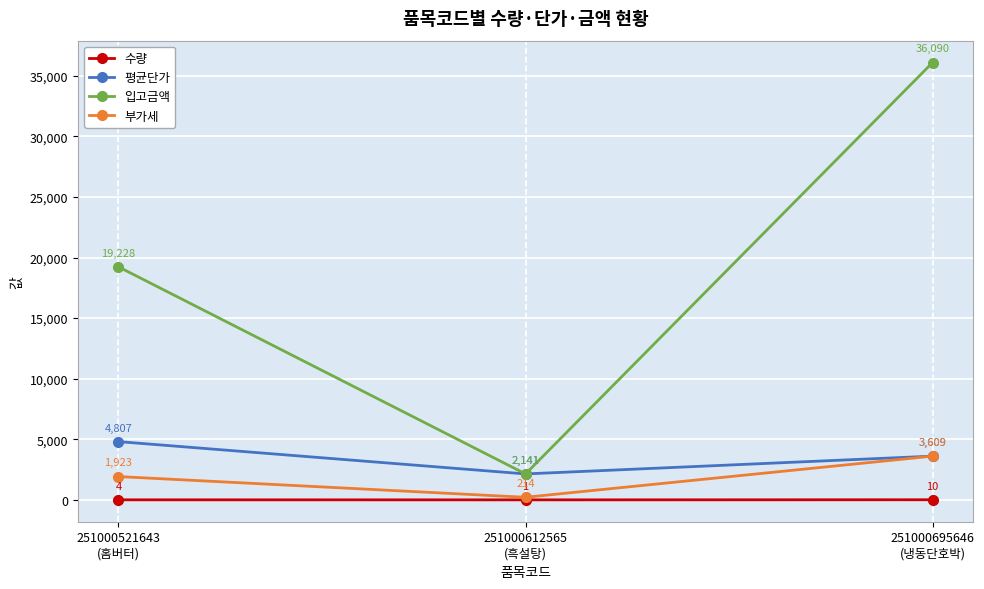

Between 251000612565
(흑설탕) and 251000695646
(냉동단호박), which series saw the biggest shift?

입고금액